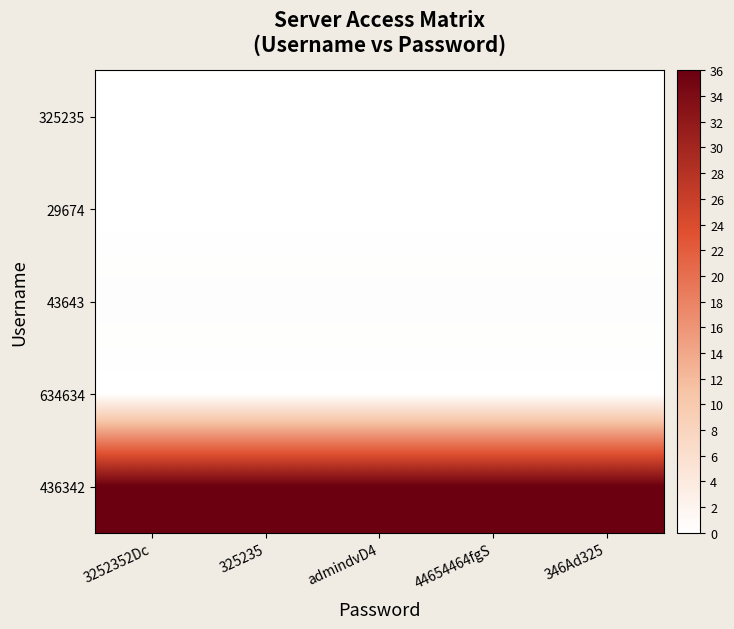

At which category is the sum across all series the highest?

3252352Dc